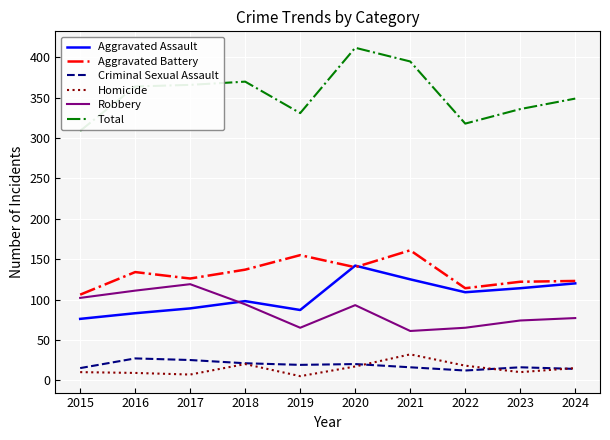

What value does the Homicide series have at 2024?

15